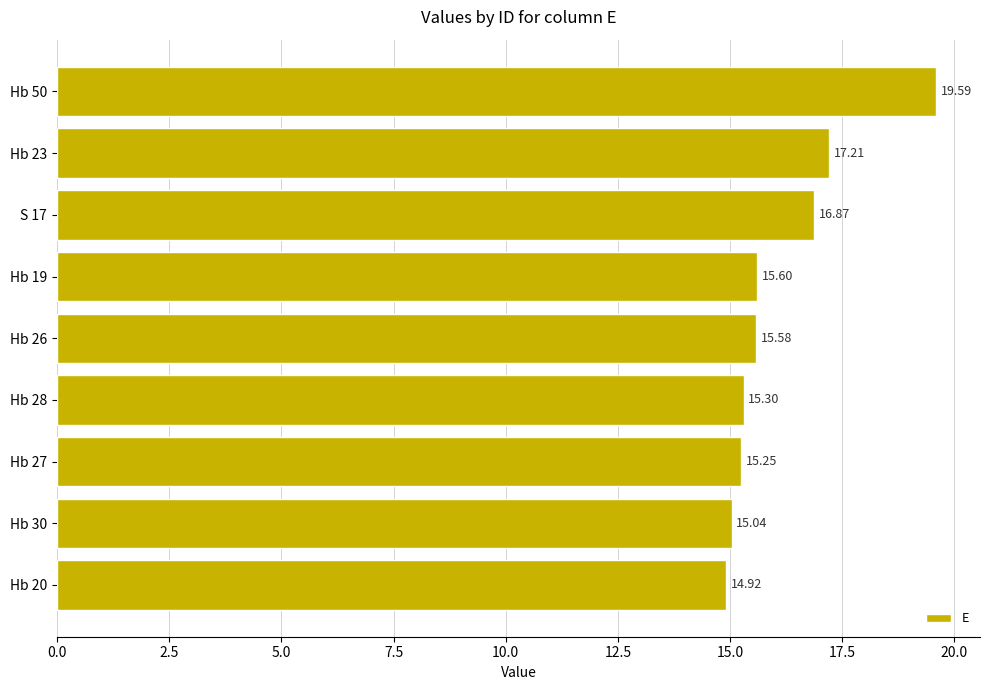

Which label corresponds to the smallest value in the chart?

Hb 20